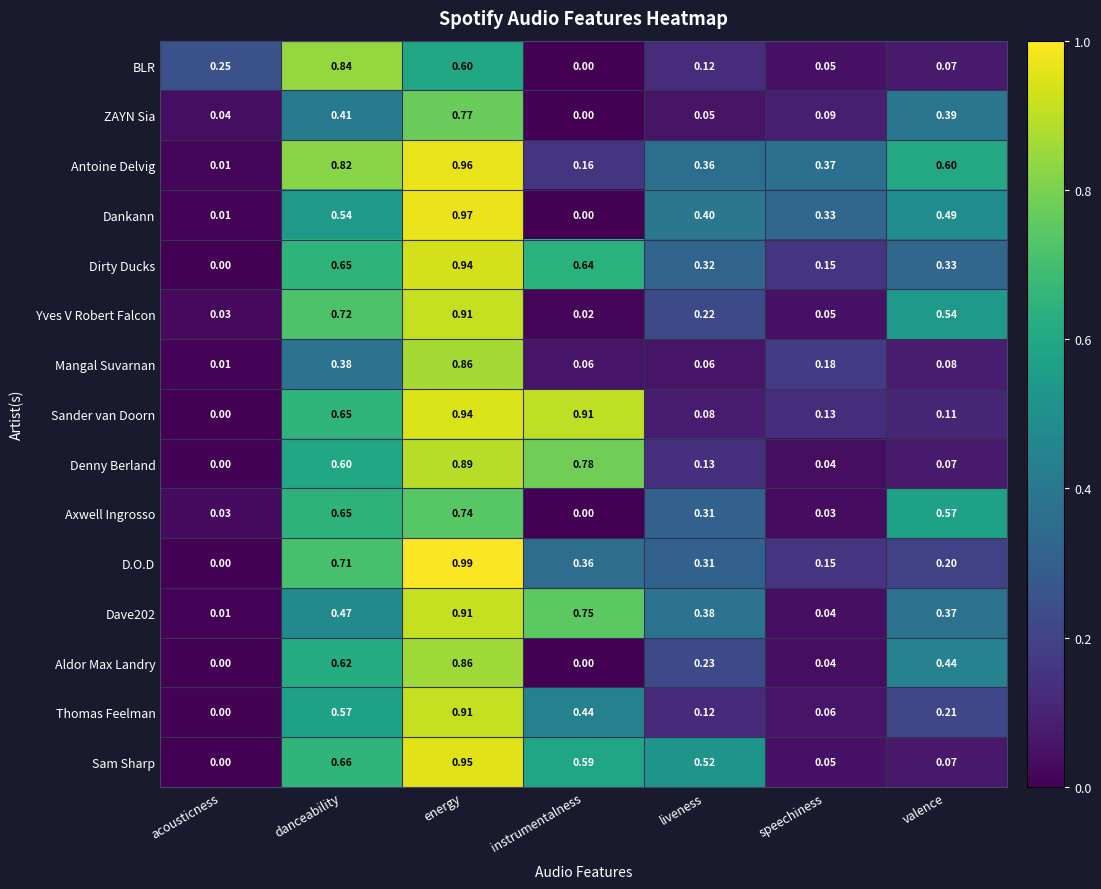

At how many categories does at least one series exceed 0?

7